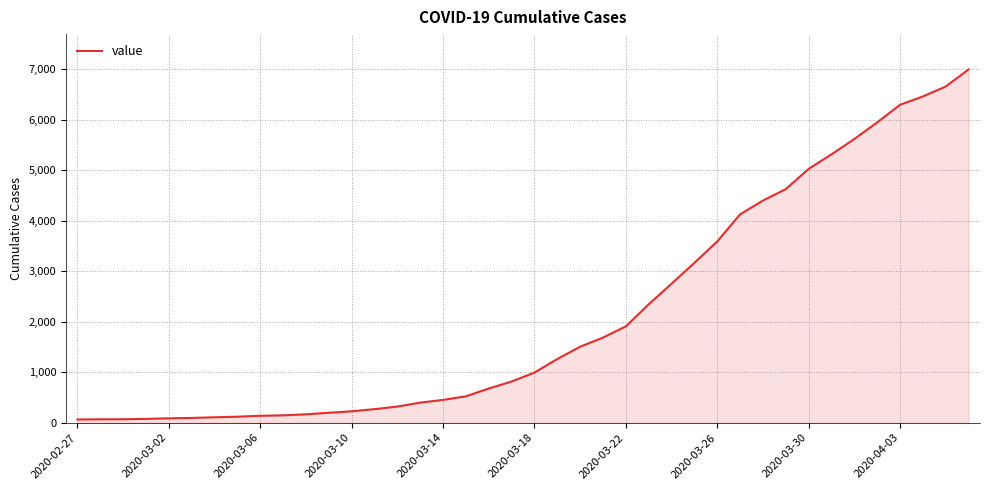

What is the difference between the maximum and minimum values?

6931